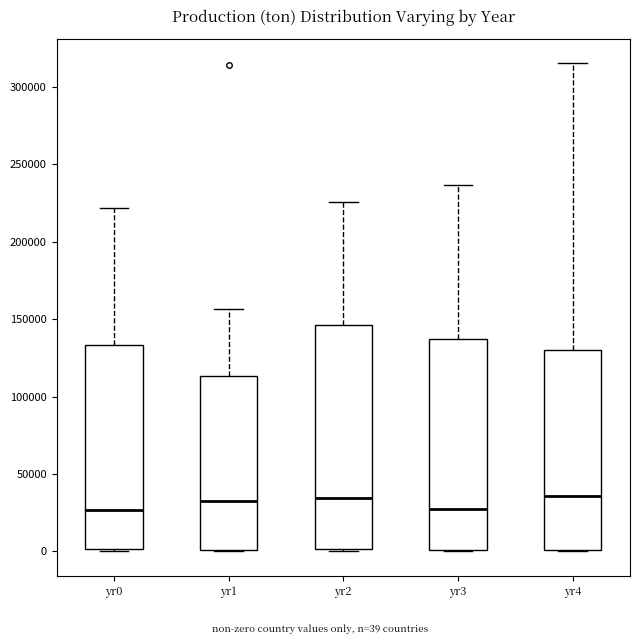

Reading left to right, transcribe this box plot: for each box, give where its median line is, the range the box spans, and where its two whiskers end, as read against the y-axis. The values are not printed on the chart, so give them approximately, as read against the axis.

yr0: median 25000, box 0 to 135000, whiskers 0 to 220000
yr1: median 35000, box 0 to 115000, whiskers 0 to 155000
yr2: median 35000, box 0 to 145000, whiskers 0 to 225000
yr3: median 25000, box 0 to 135000, whiskers 0 to 235000
yr4: median 35000, box 0 to 130000, whiskers 0 to 315000